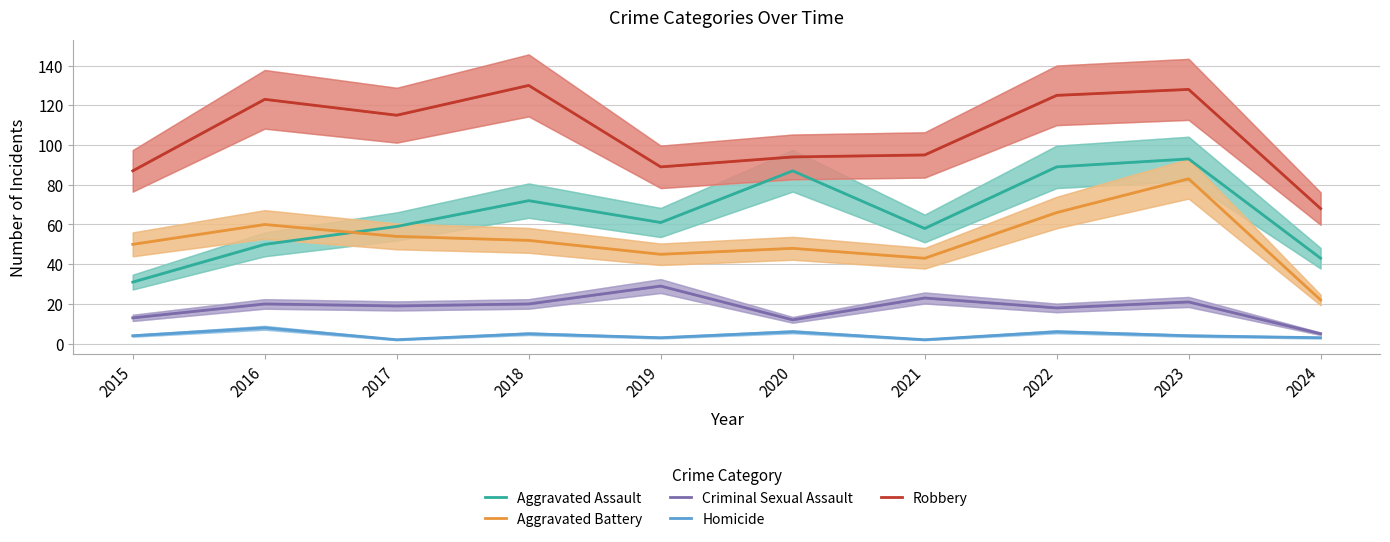

Where is Homicide nearest to the value 5?

2018